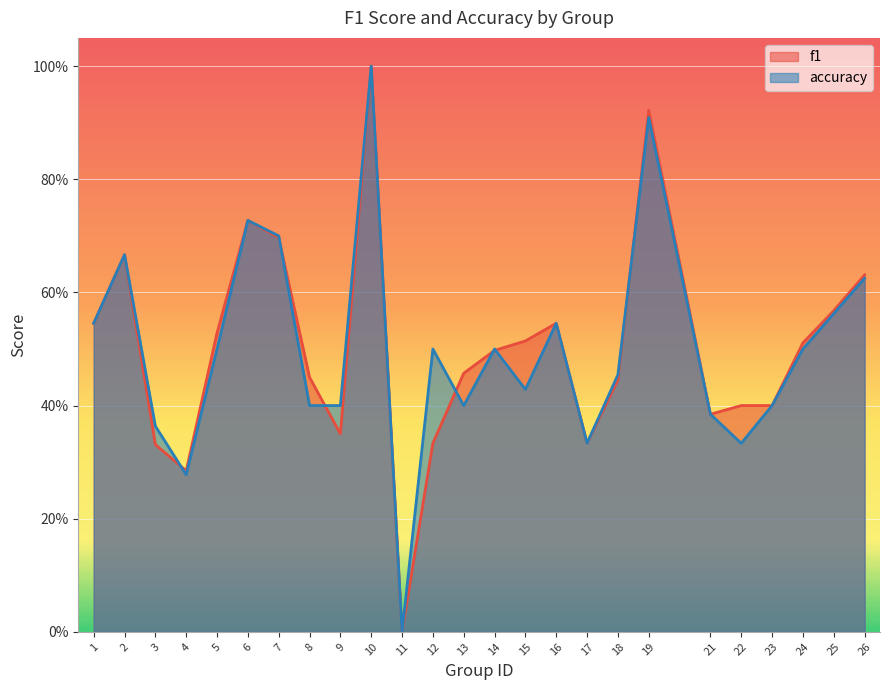

True or false: accuracy and f1 cross at least once.

True